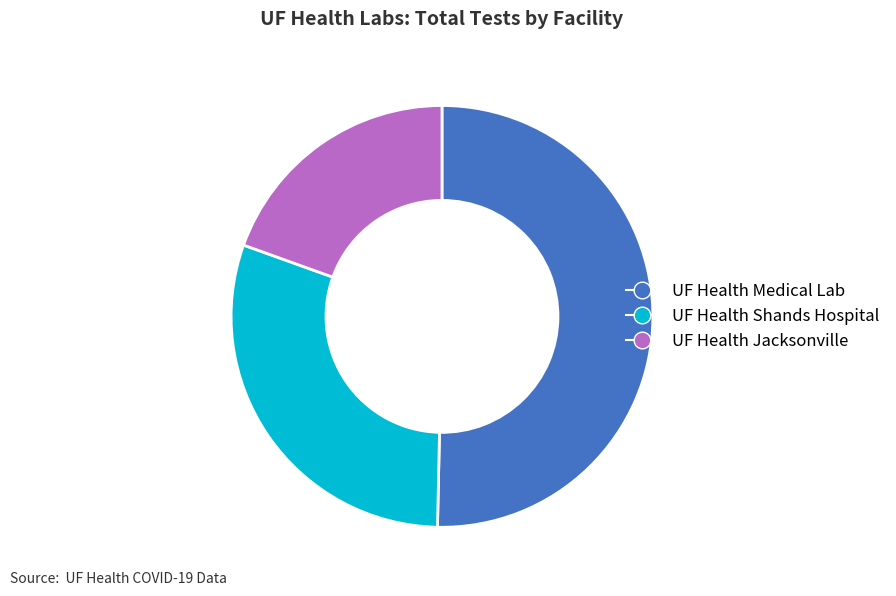

Does UF Health Jacksonville account for over 50% of the chart?

No